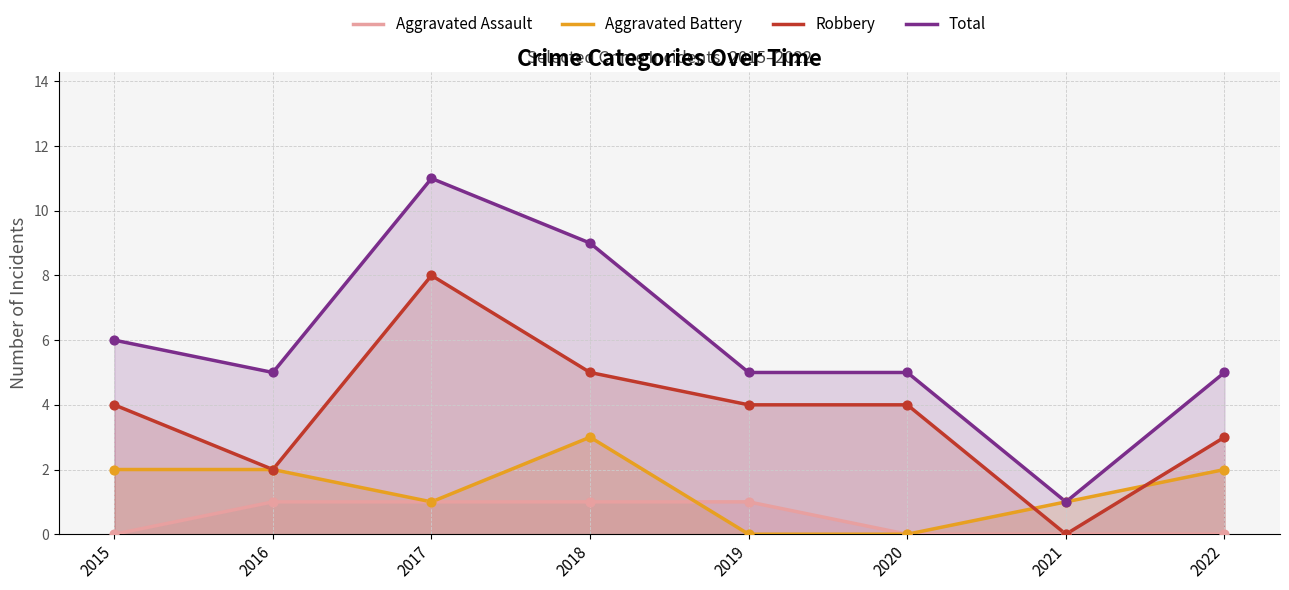

What are all the series names shown in the legend?

Aggravated Assault, Aggravated Battery, Robbery, Total